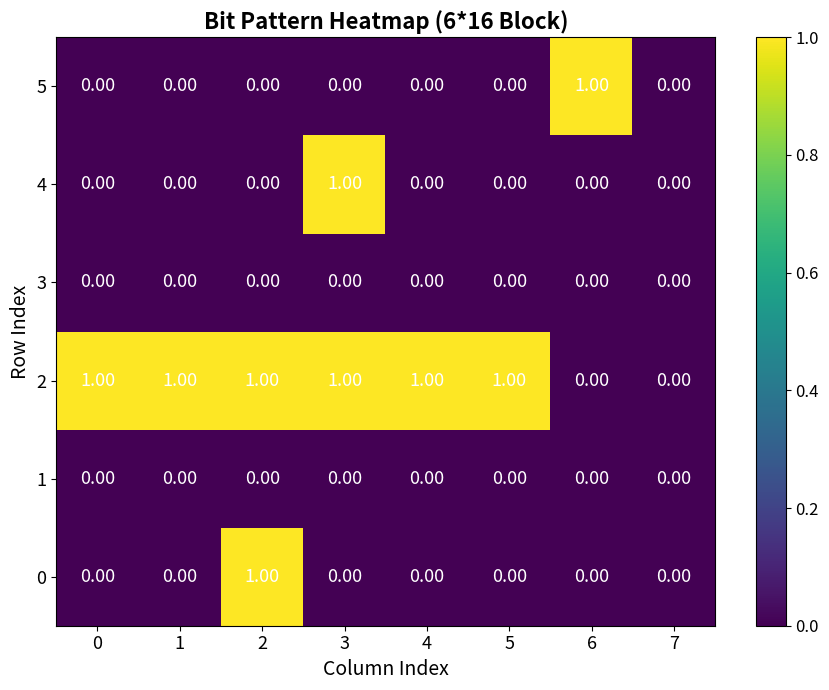

What is the difference between the highest and lowest values at 0?

1